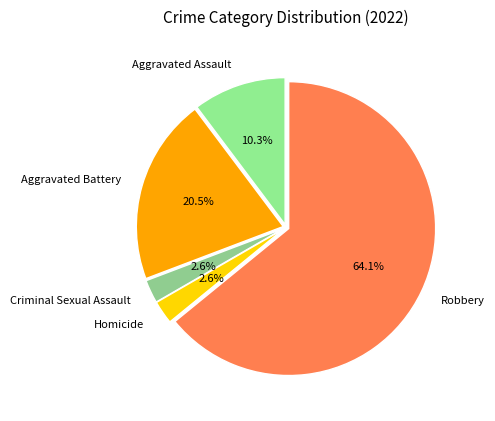

Does Robbery account for over 50% of the chart?

Yes